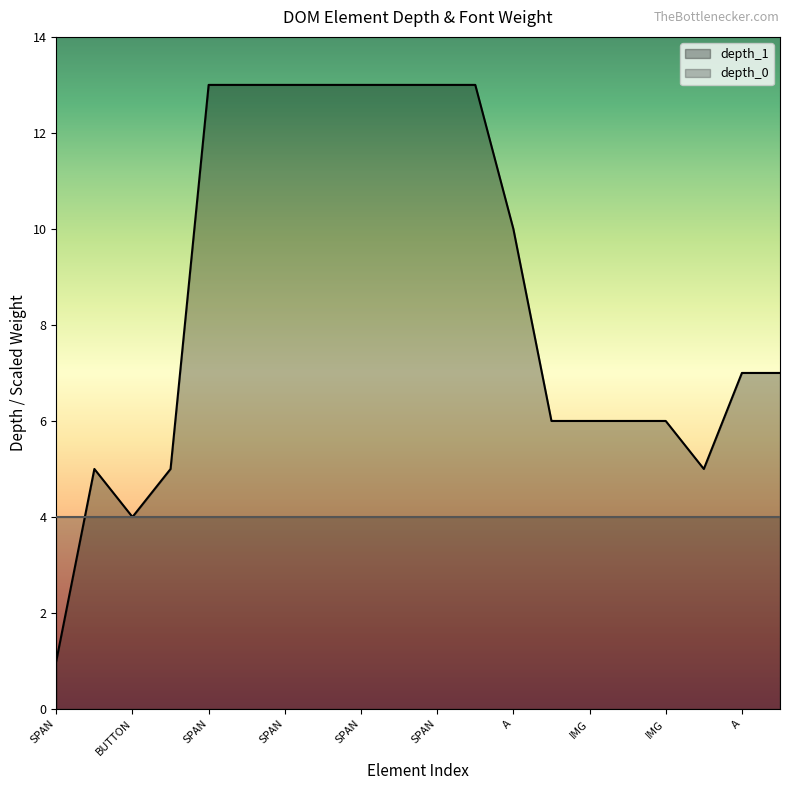

Approximately how many times larger is the value at SPAN compared to SPAN?

1.0